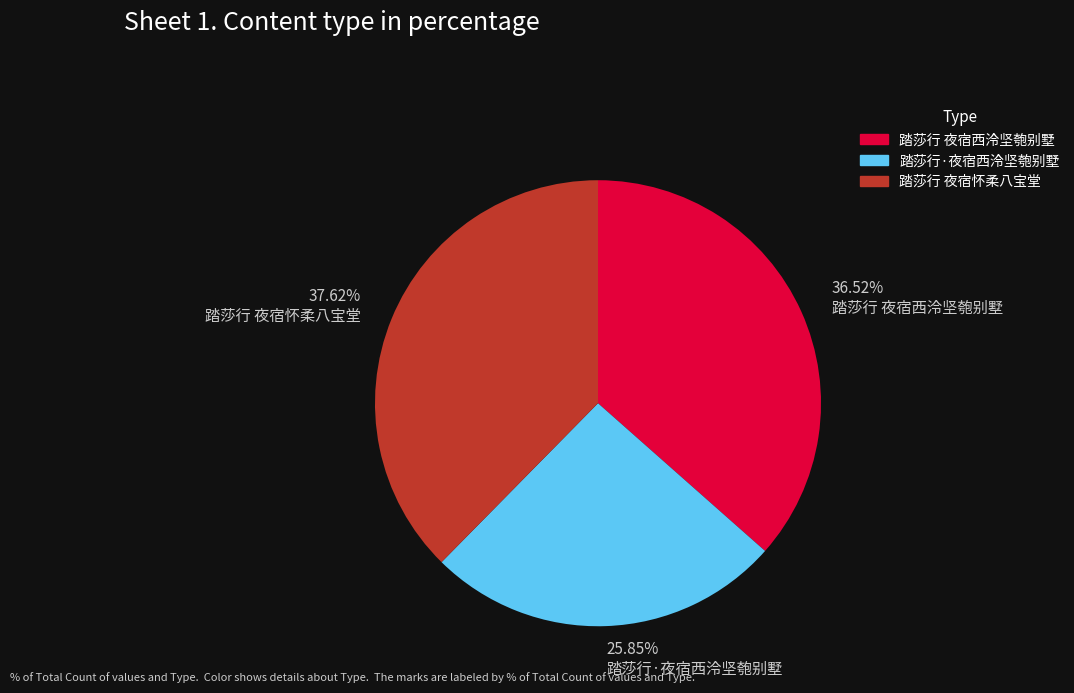

To the nearest percent, what is the difference between the 踏莎行 夜宿怀柔八宝堂 and 踏莎行 夜宿西泠坚匏别墅 slice percentages?

1%